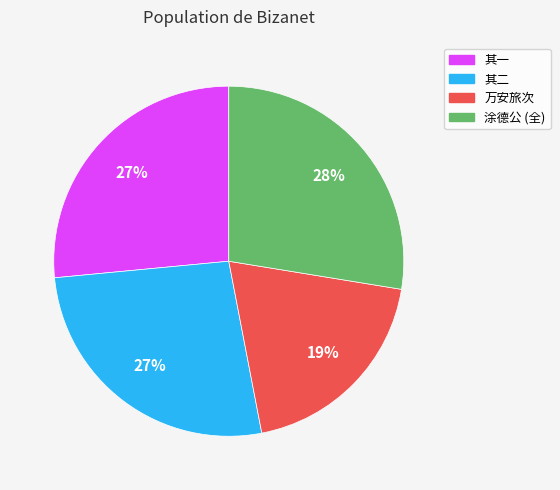

Is there any slice that represents more than half of the pie?

No